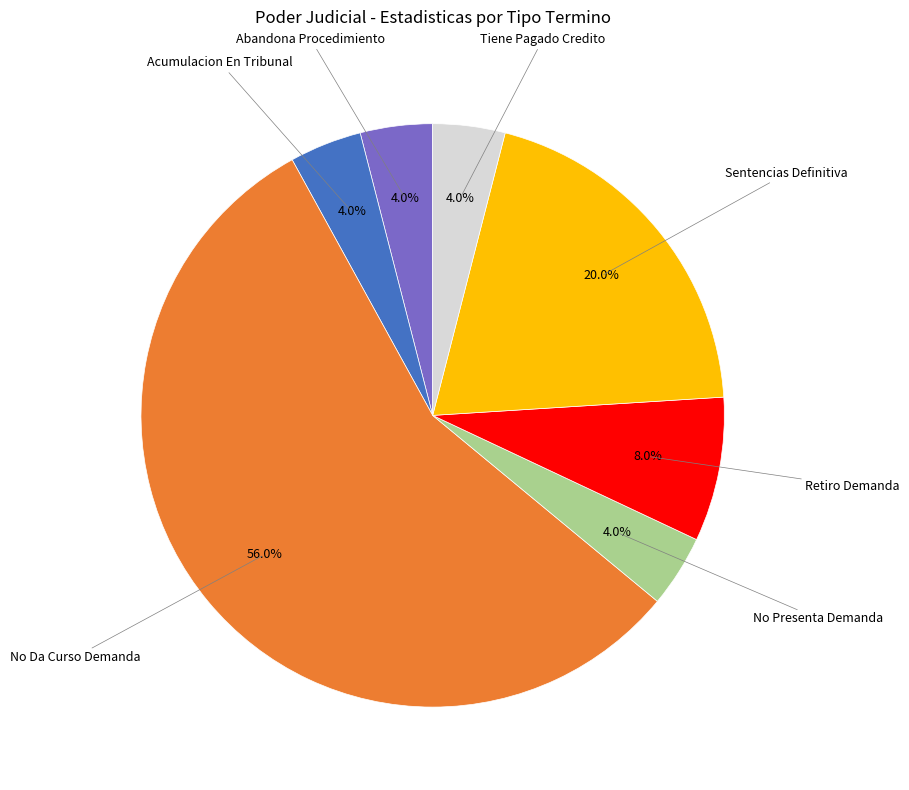

How many segments does this pie chart have?

7